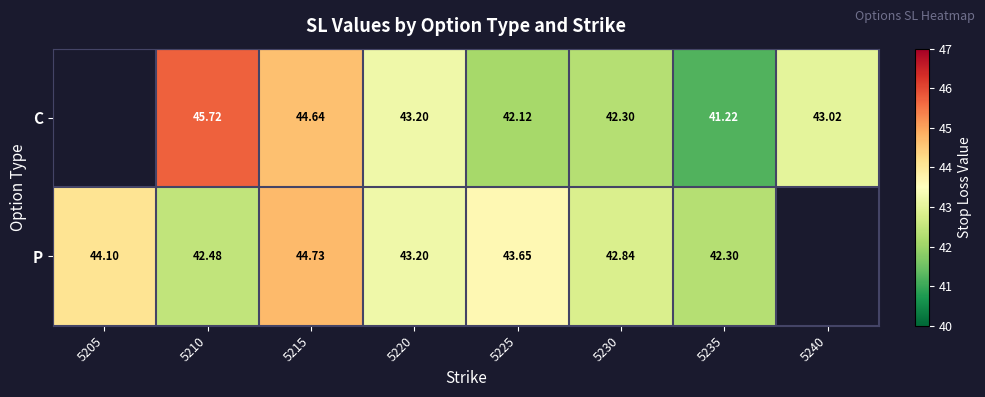

Between 5225 and 5230, which series saw the biggest shift?

P